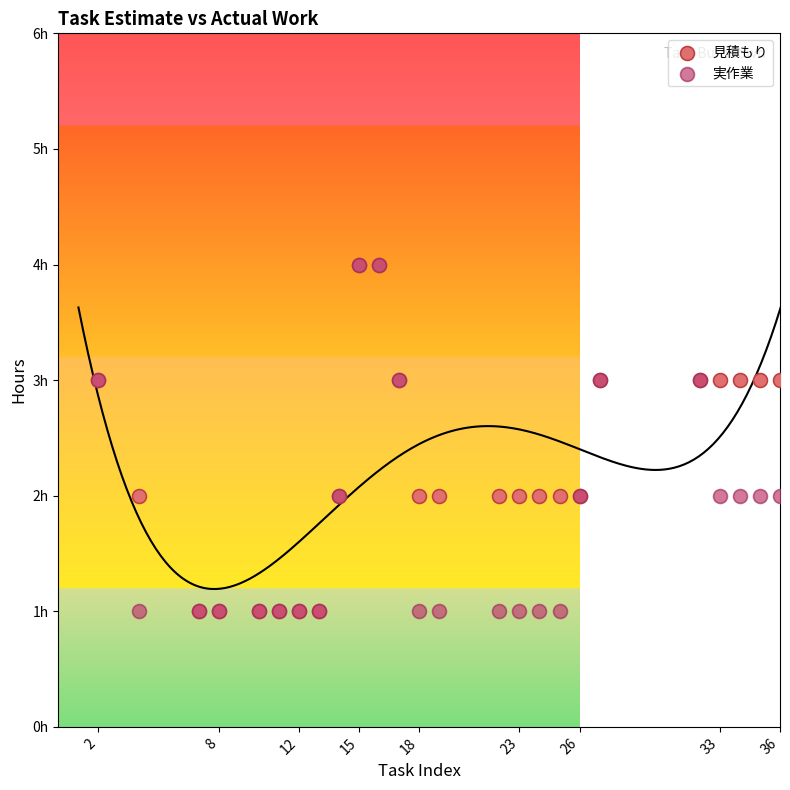

What are all the series names shown in the legend?

見積もり, 実作業